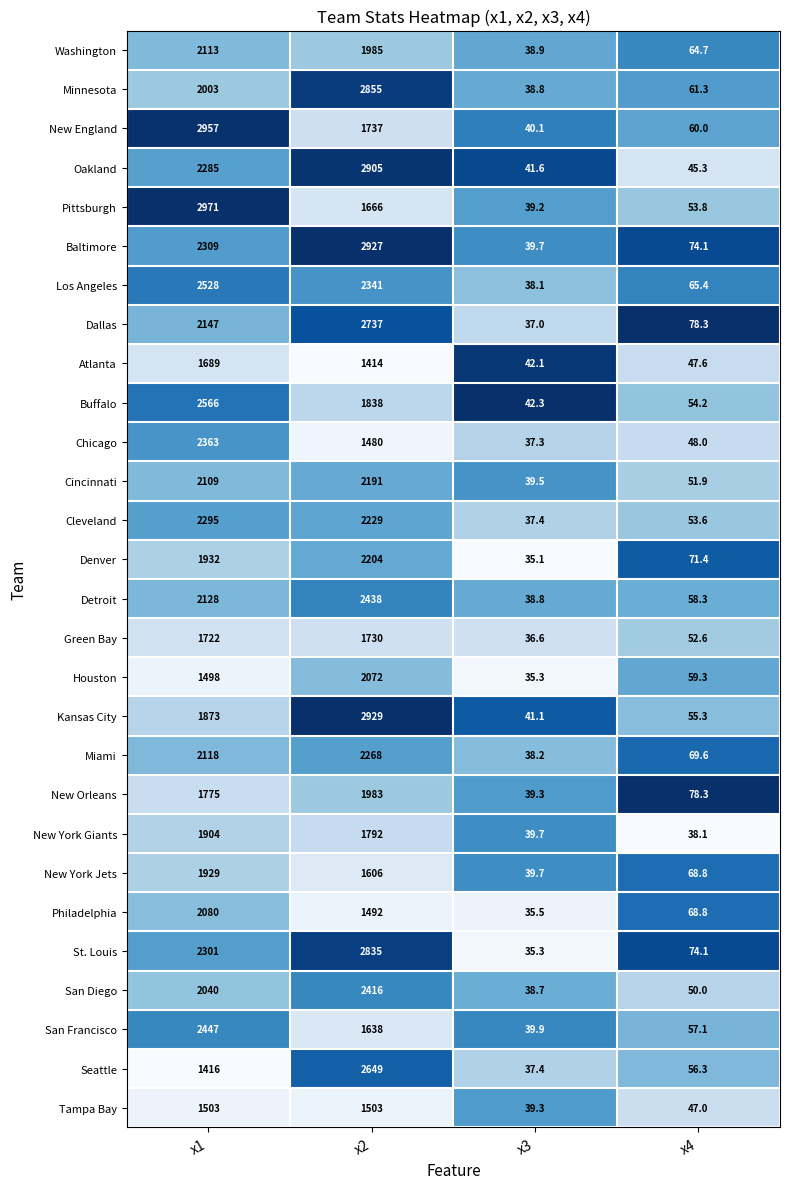

What is the sum of the New England values at x4 and x3?

100.1